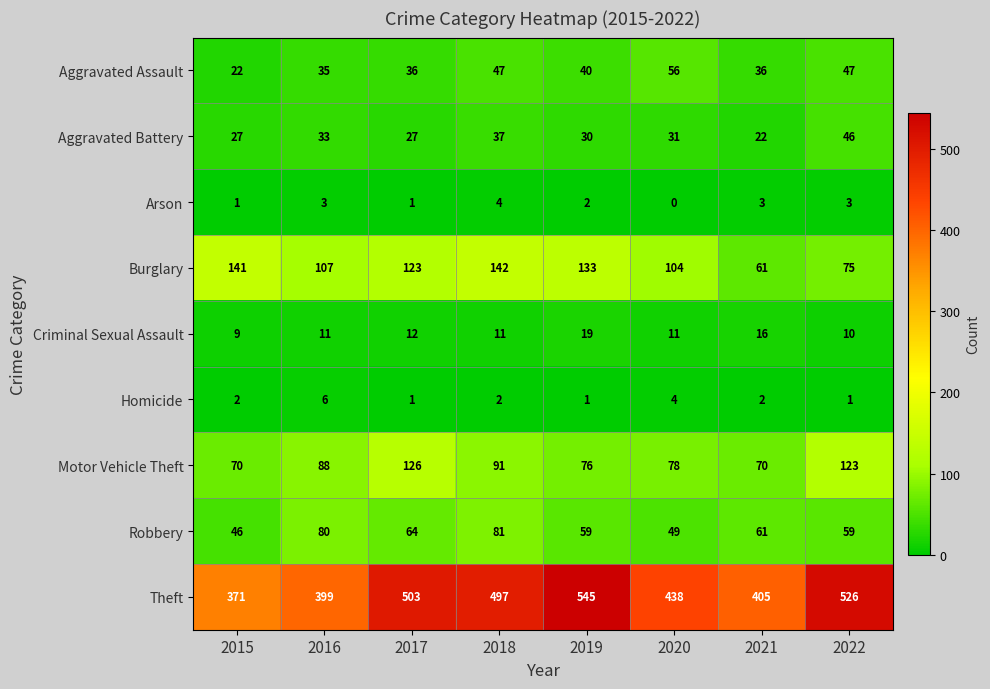

Rank the series by their maximum value, from highest to lowest.

Theft, Burglary, Motor Vehicle Theft, Robbery, Aggravated Assault, Aggravated Battery, Criminal Sexual Assault, Homicide, Arson